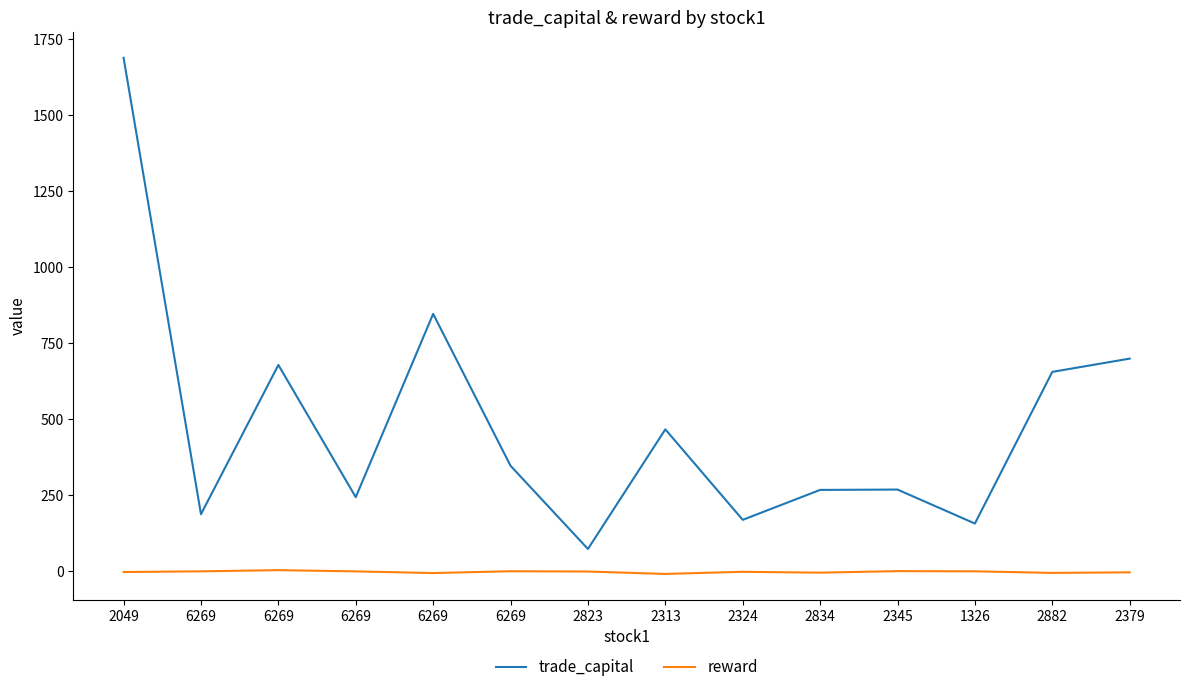

How many lines are shown in the chart?

2